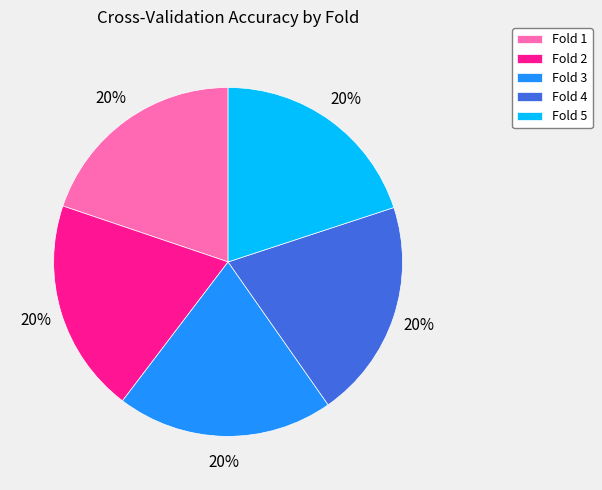

Is Fold 4 the majority of the pie?

No